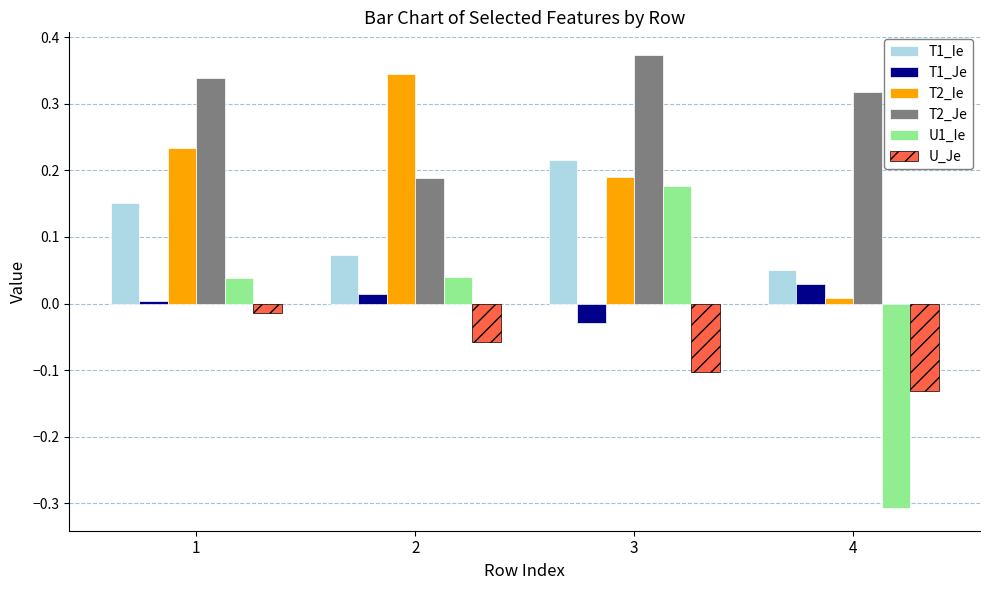

Which series has the widest spread of values?

U1_Ie